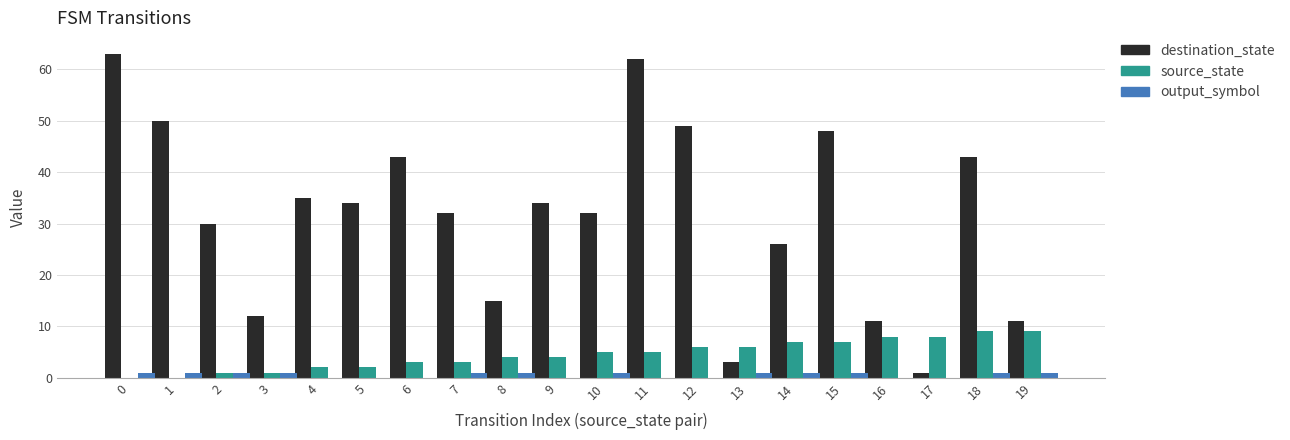

What is the maximum value shown in the chart?

63